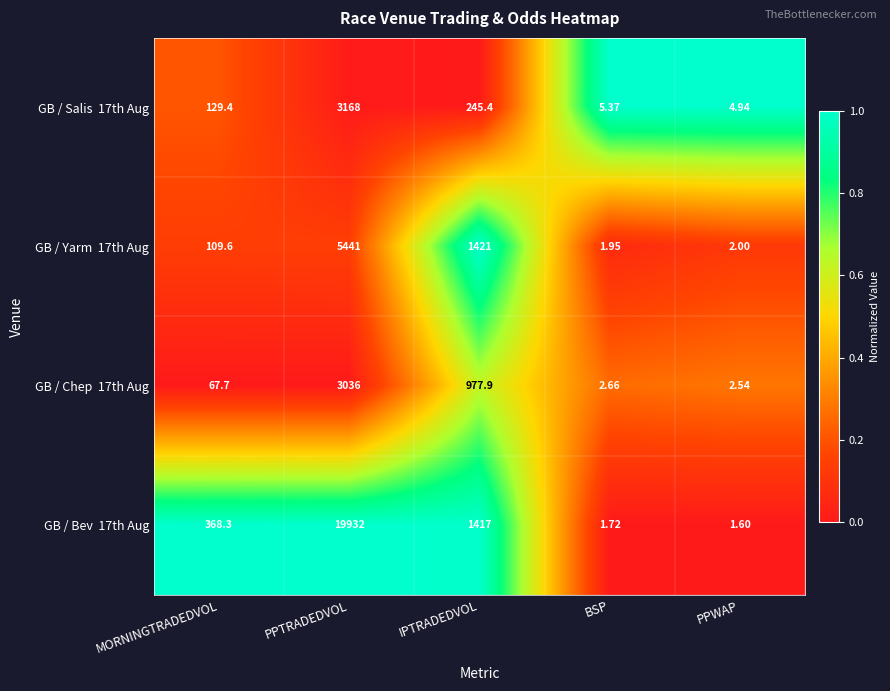

Count the number of categories in the chart.

5